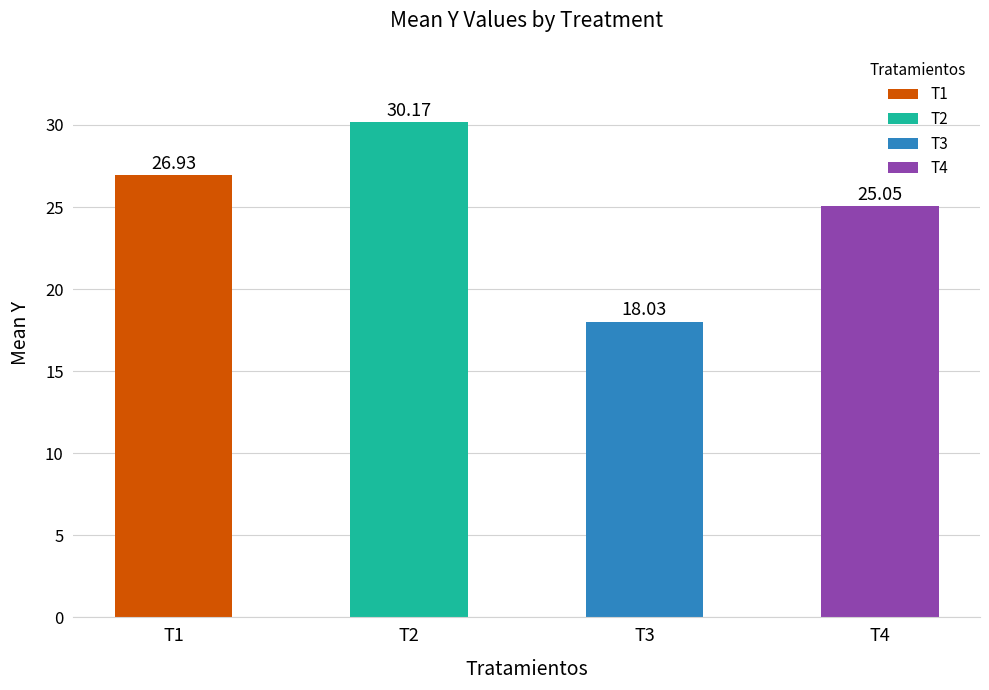

Are the bars grouped side by side (vs. stacked)?

No